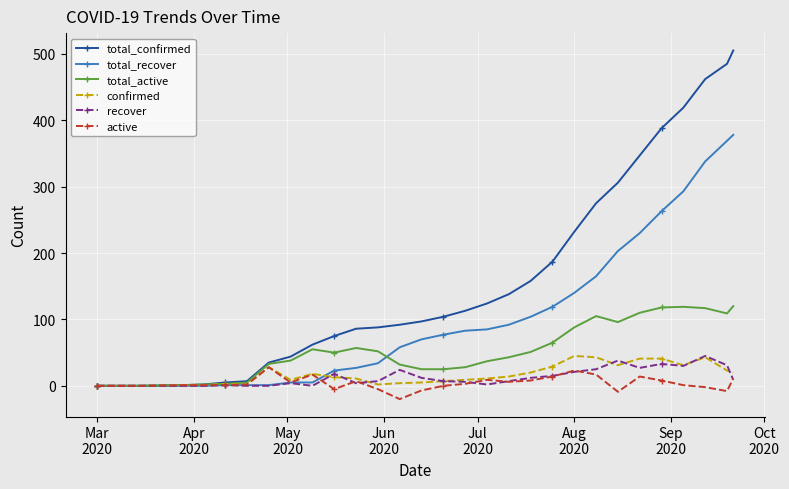

What is the smallest value displayed?

-20